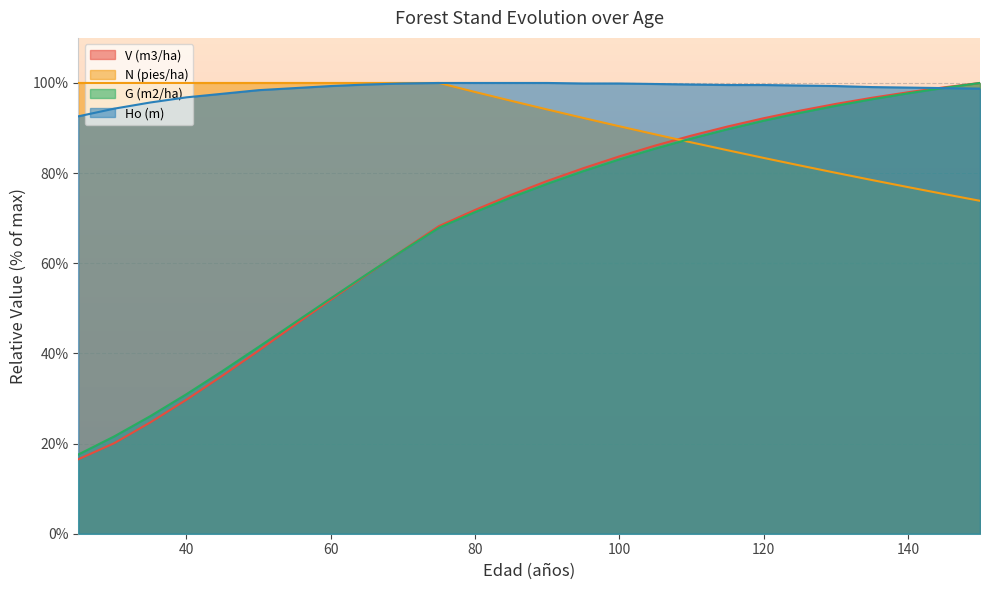

True or false: V (m3/ha) has more than 2 interior local peaks.

False